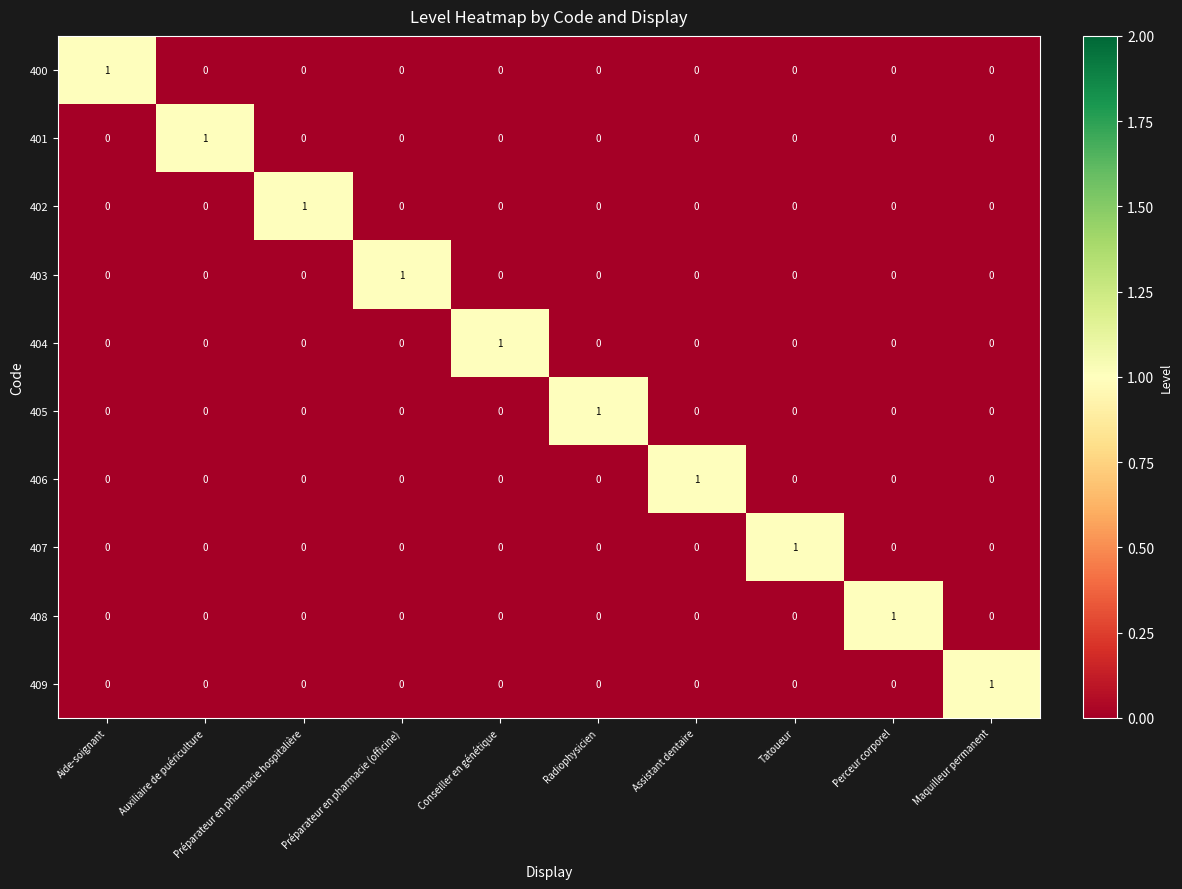

The 407 series shows 0 at Aide-soignant. True or false?

True